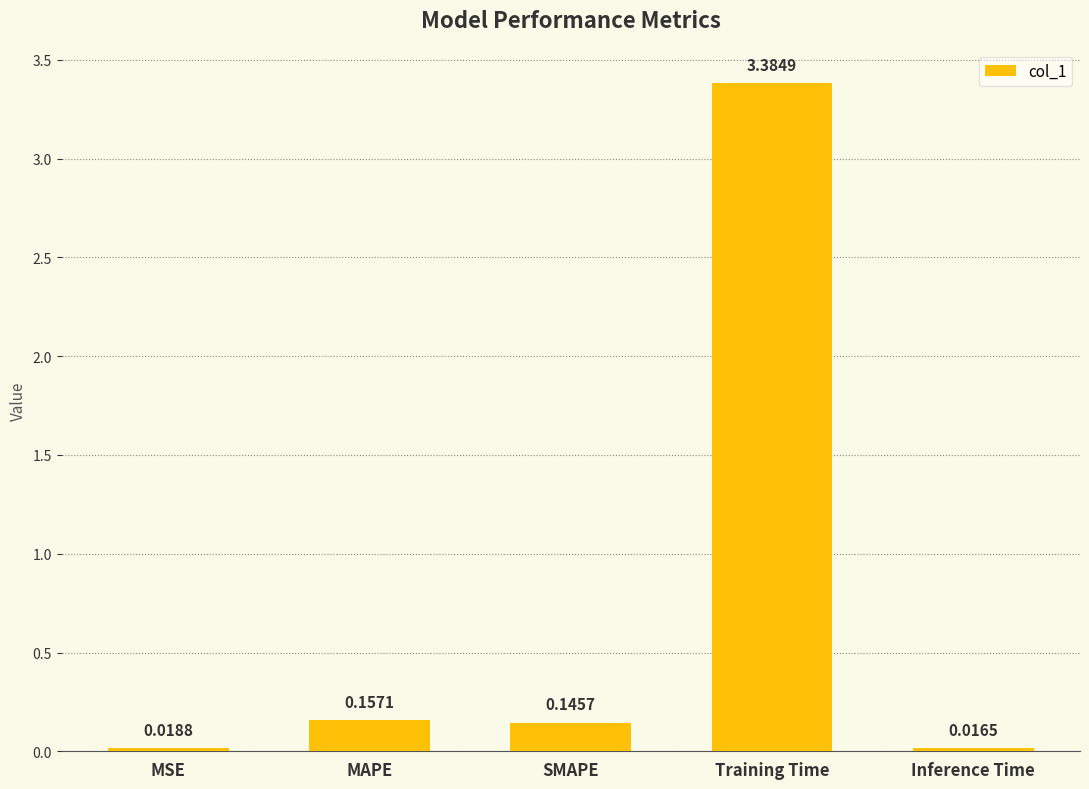

How many bars are there in total?

5